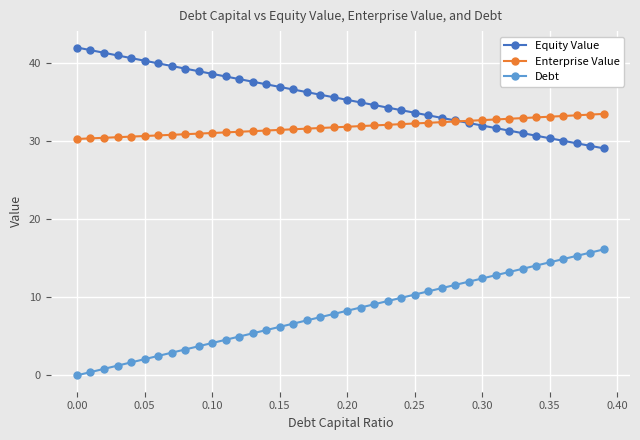

True or false: Debt and Equity Value intersect in this chart.

False